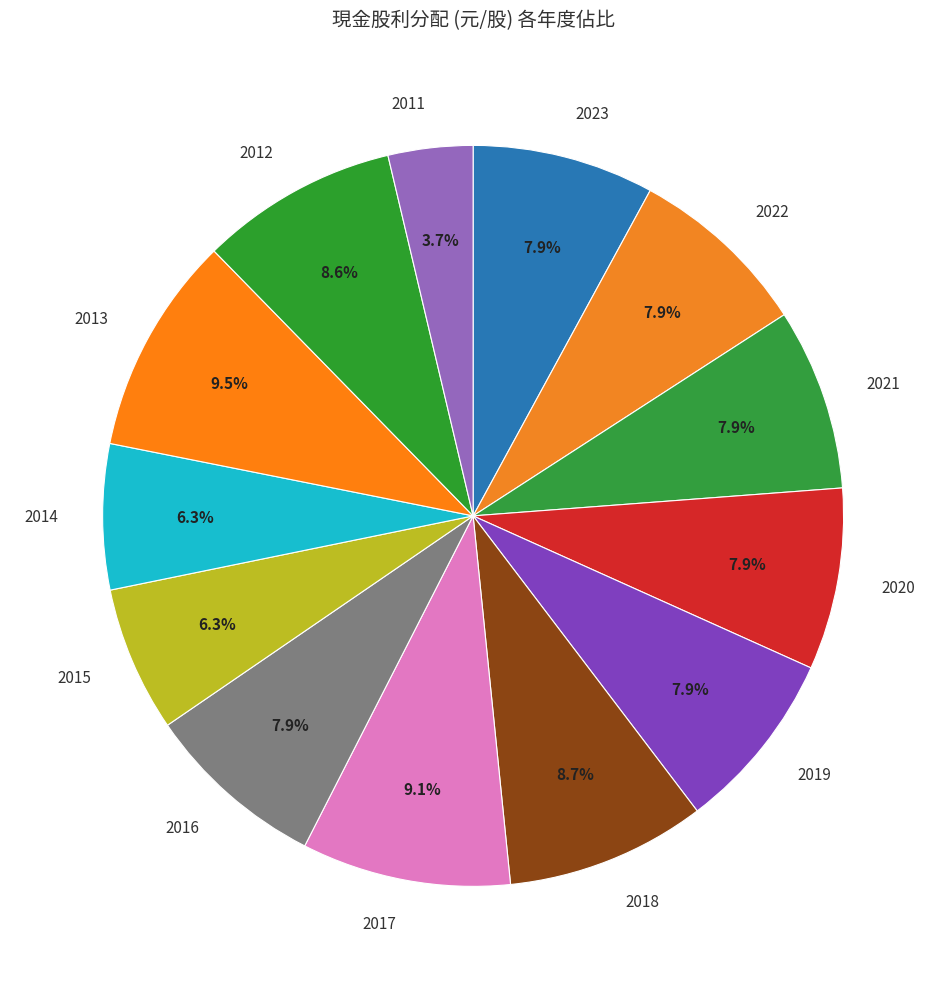

To the nearest percent, what portion does 2015 represent?

6%